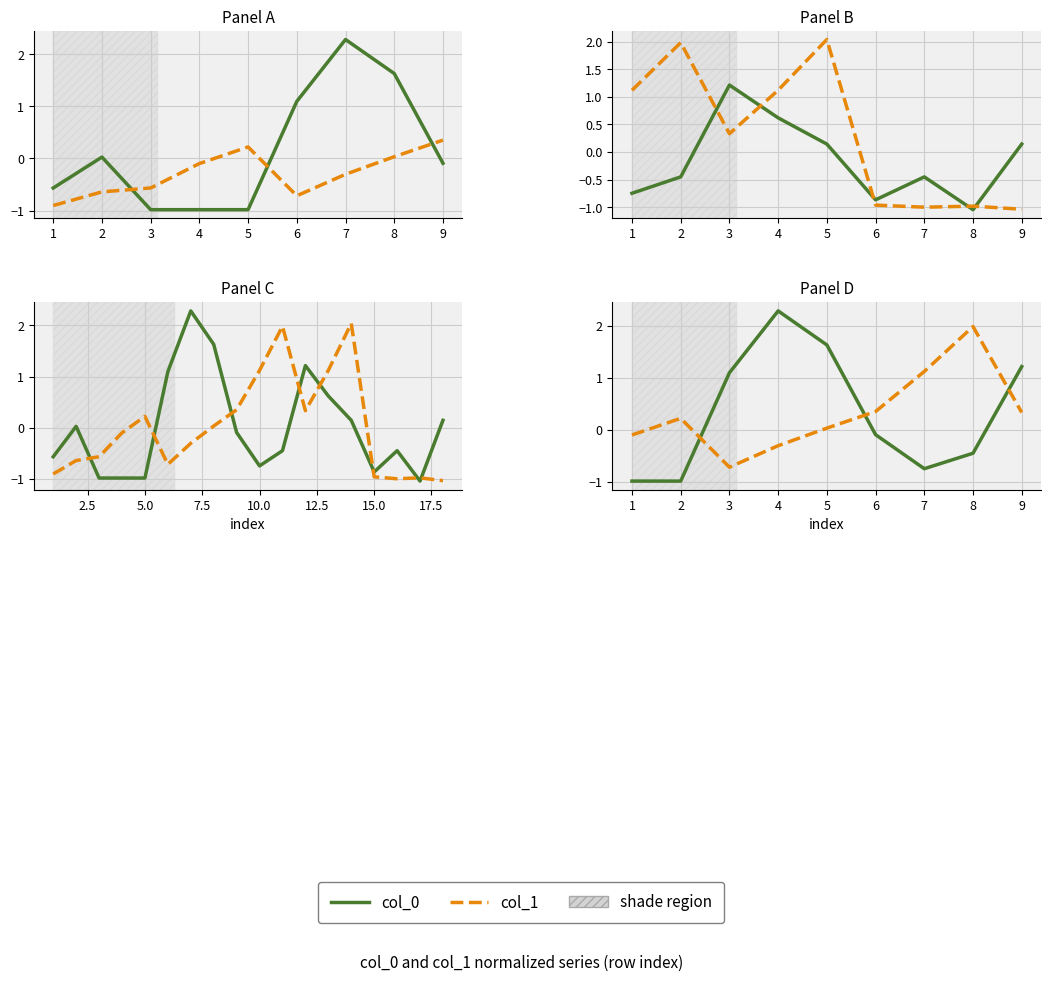

Which series has the largest total across all categories?

col_0